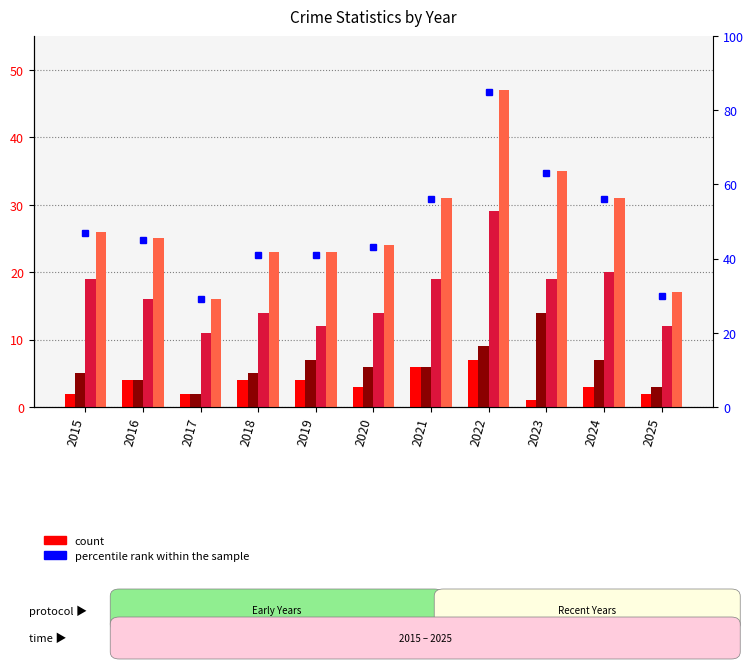

At how many categories does at least one series exceed 20?

11